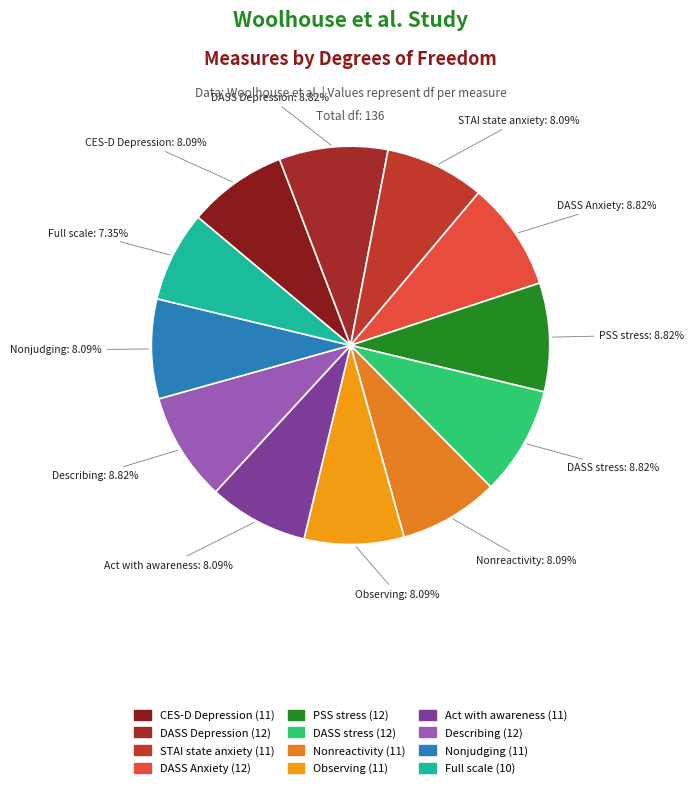

To the nearest percent, what is the difference between the Nonreactivity and PSS stress slice percentages?

1%